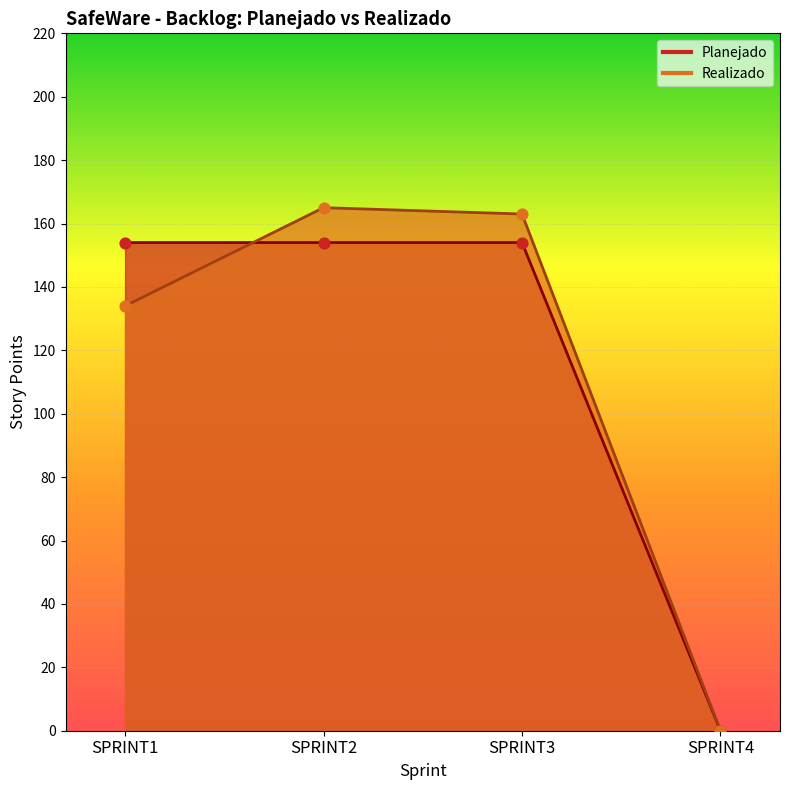

Which series reaches the minimum Y coordinate?

Planejado